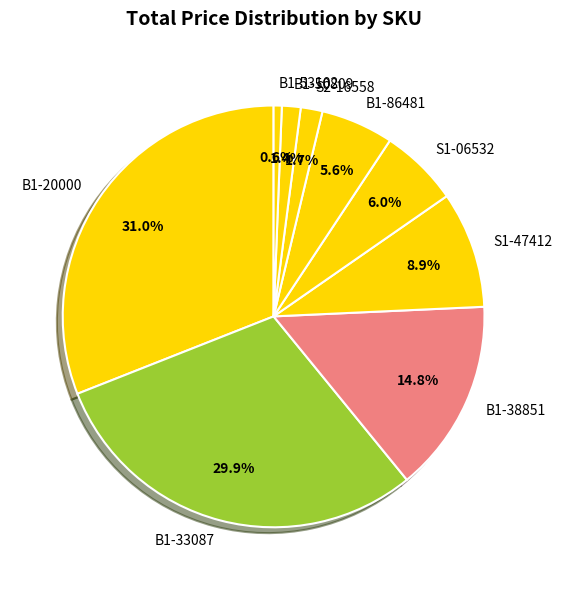

To the nearest percent, what is the difference between the B1-20000 and B1-86481 slice percentages?

25%